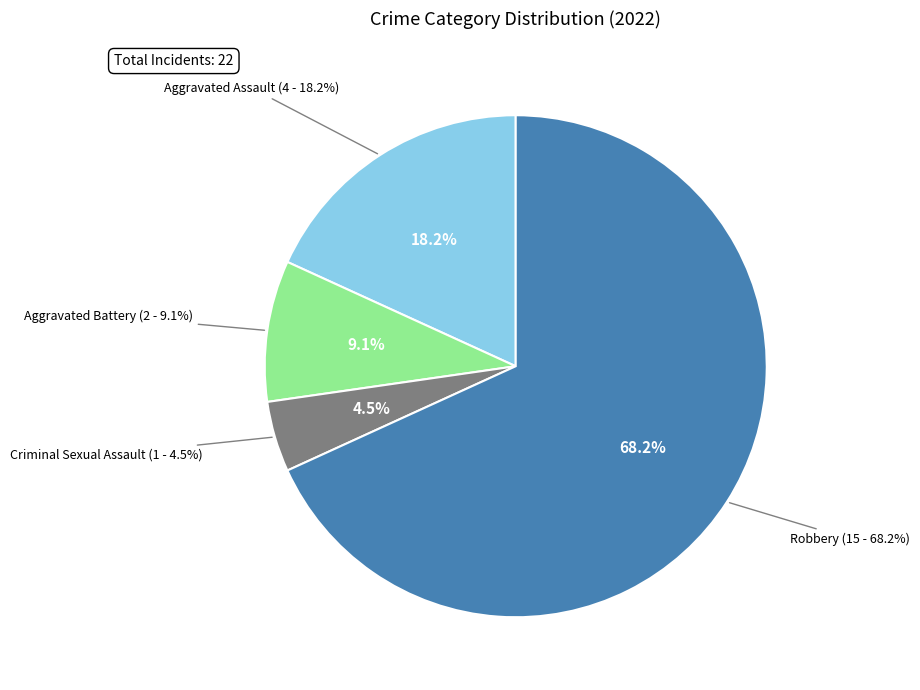

To the nearest percent, what is the average slice percentage?

25%